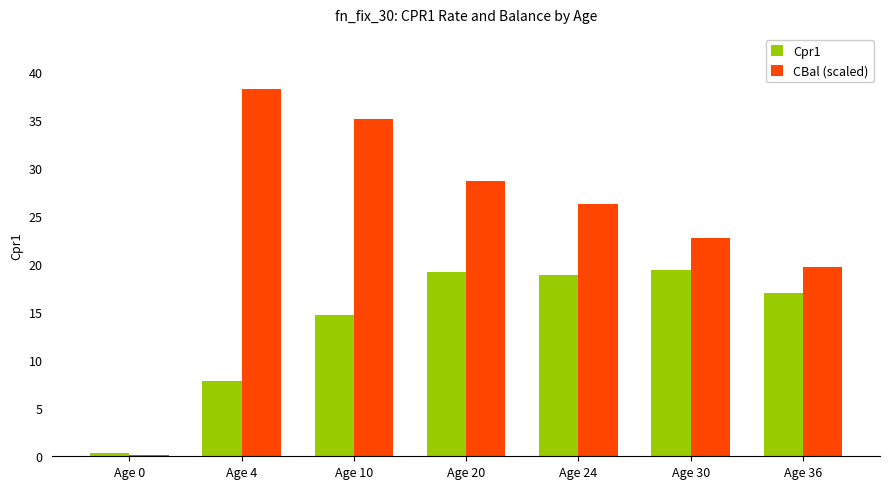

The value of CBal (scaled) at Age 10 is 35.1. True or false?

True